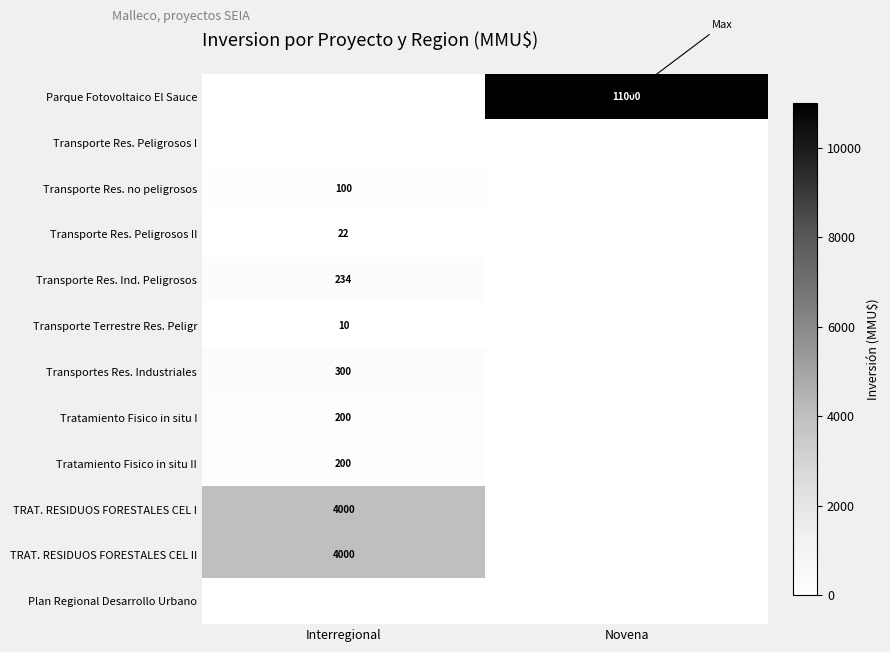

The value of Tratamiento Fisico in situ II at Interregional is 343. True or false?

False